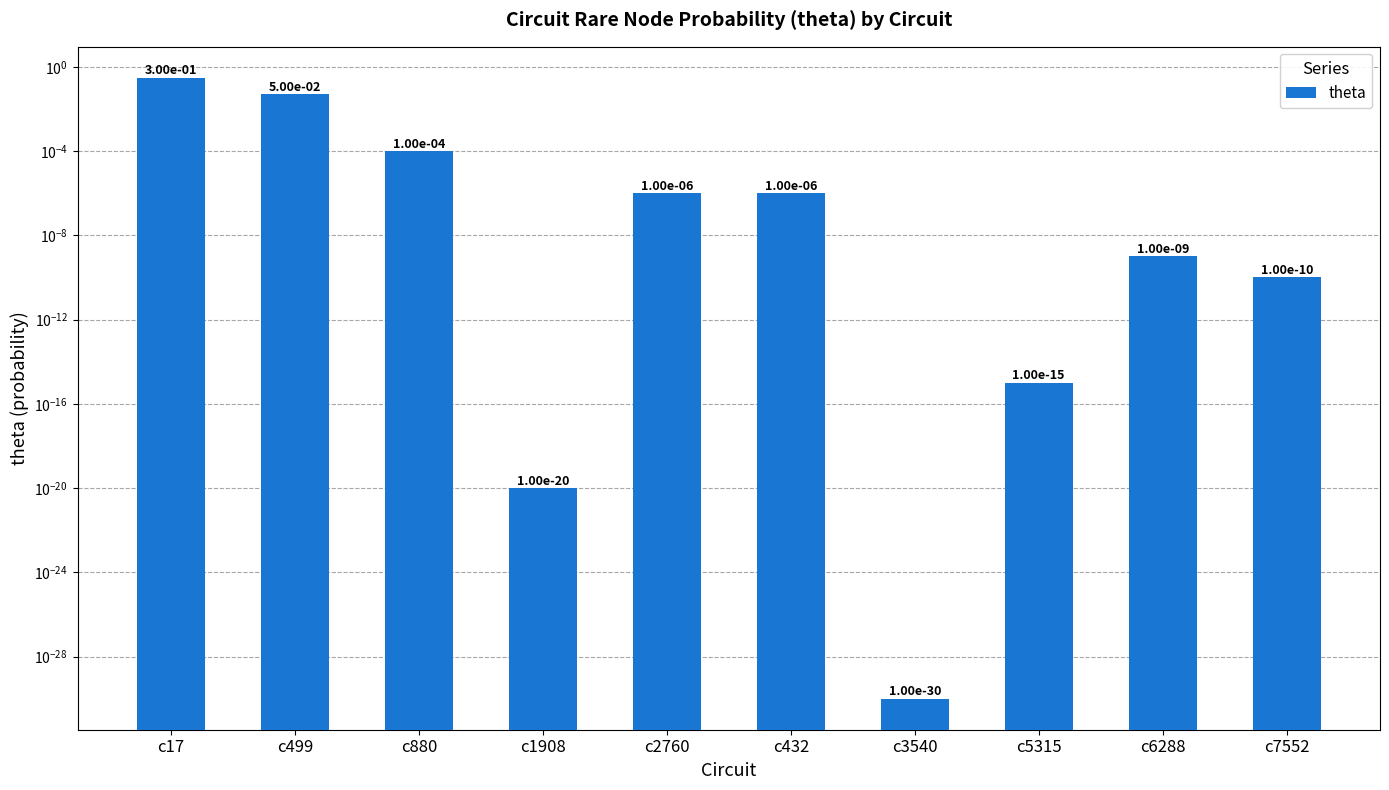

Which has a higher value, c3540 or c7552?

c7552